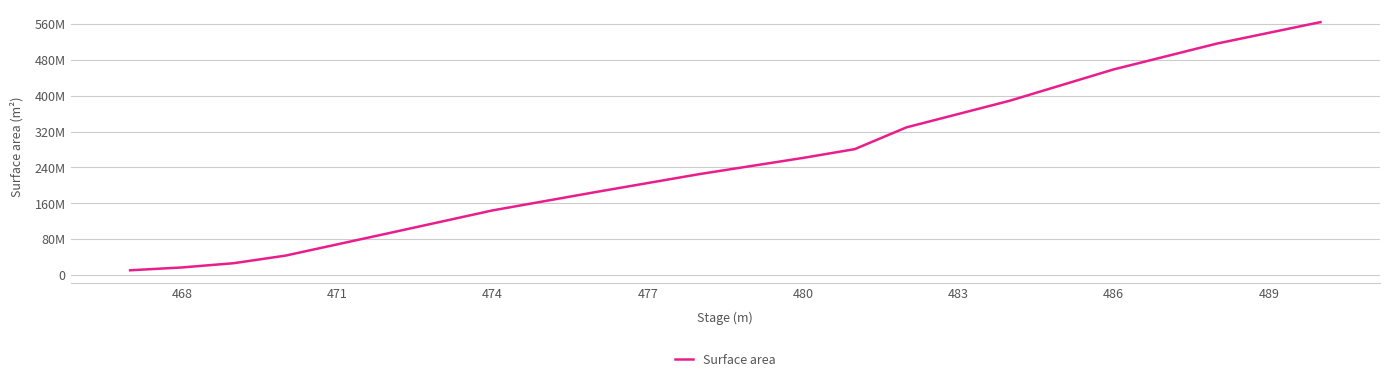

Does the chart have visible grid lines?

Yes